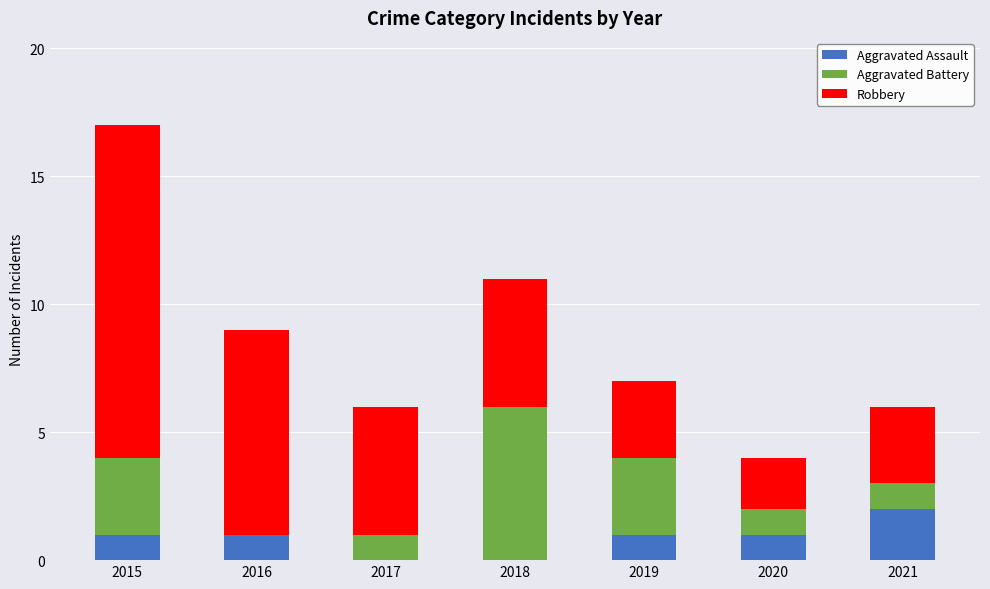

What is the sum of all Aggravated Assault values?

6